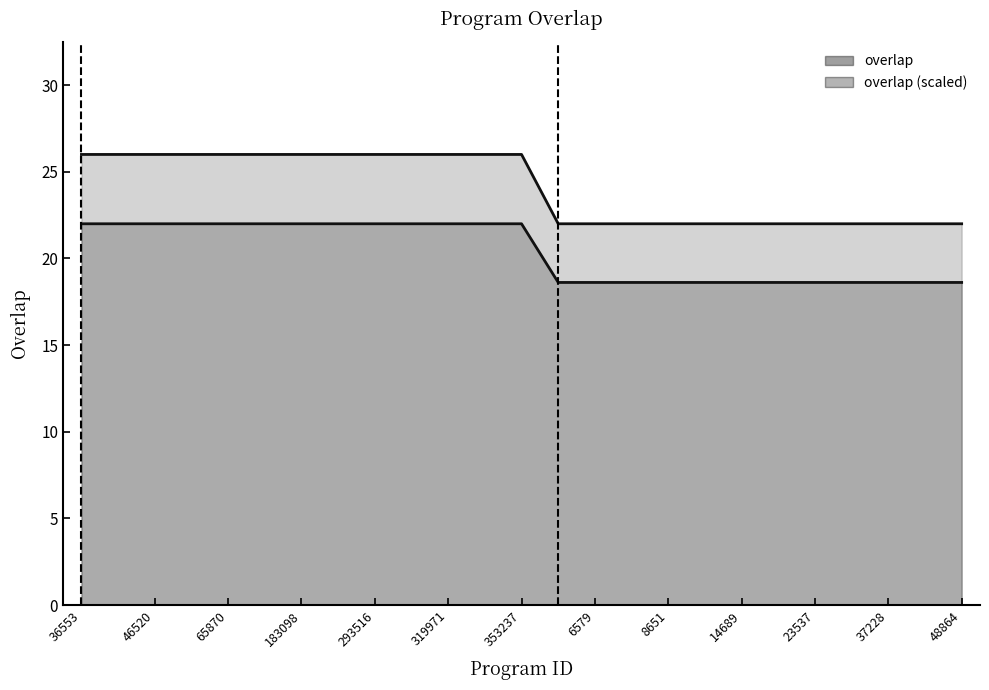

What is the difference between the second highest and second lowest values in the overlap series?

4.0